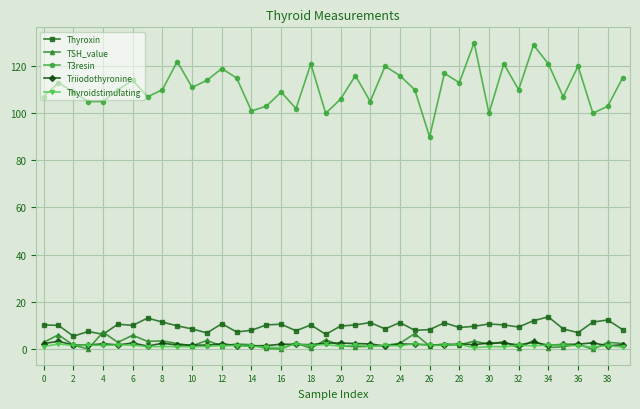

What is the minimum value for Thyroxin?

5.3